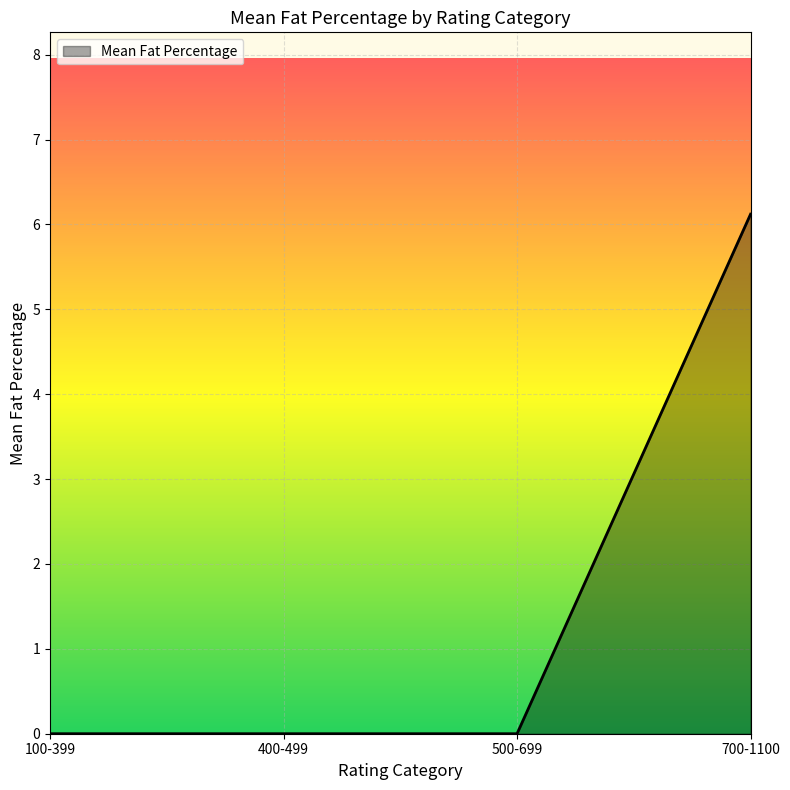

What is the sum of the values at 700-1100 and 500-699?

6.1